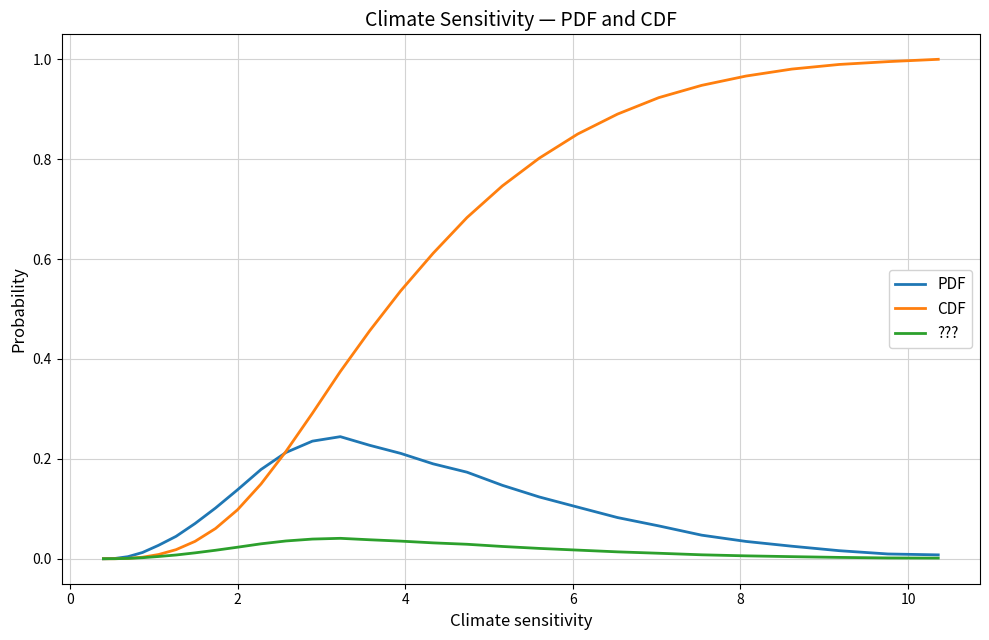

List the series in order of their peak value, lowest first.

???, PDF, CDF